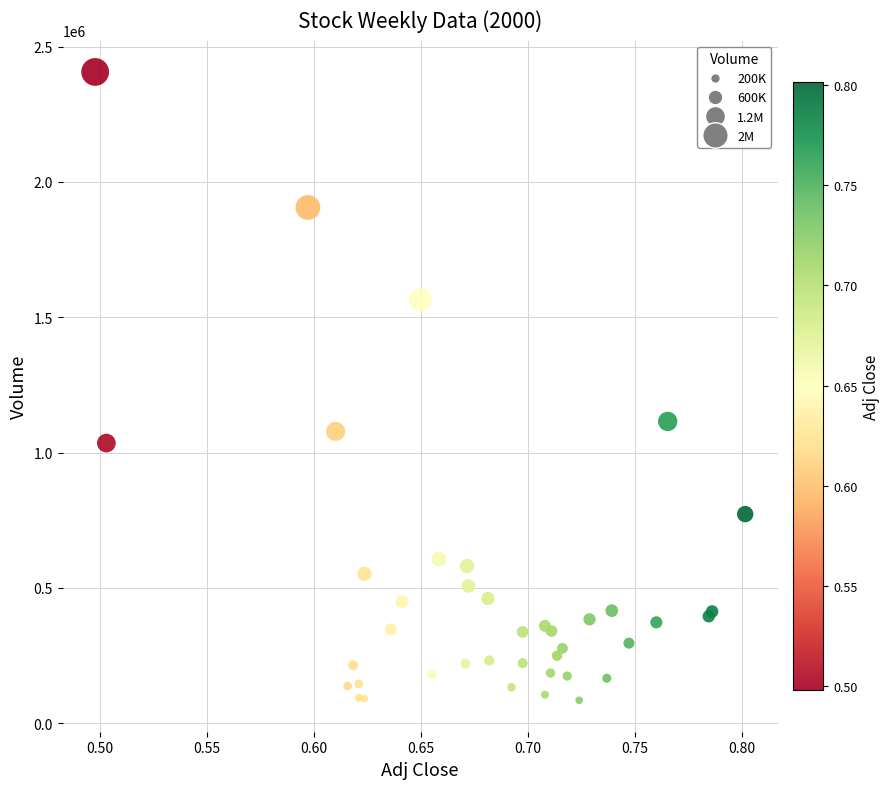

What Y value in the scatter plot is closest to 1245600?

1115200